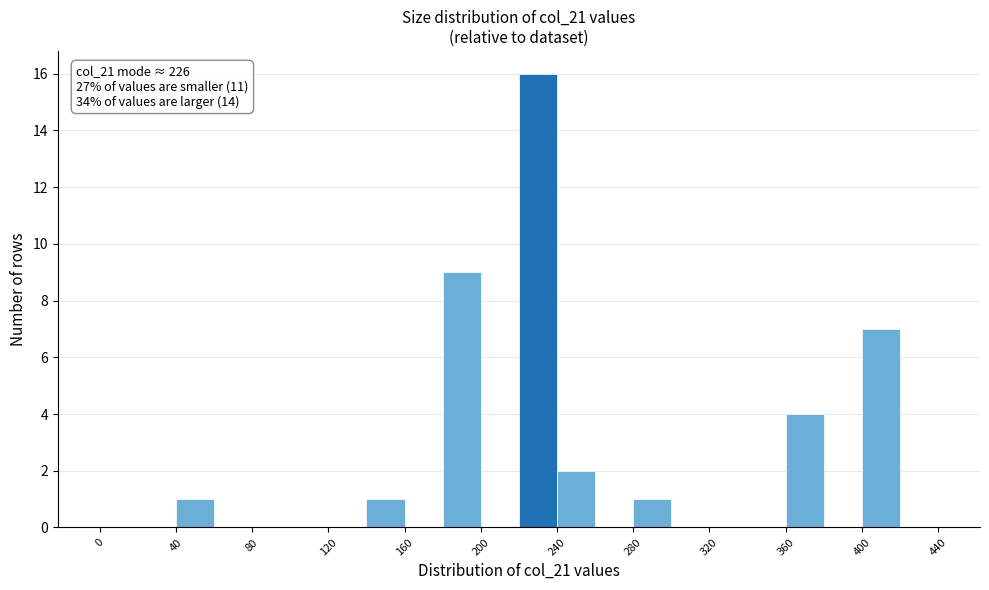

Which range on the x-axis has the tallest bar?

220 to 240